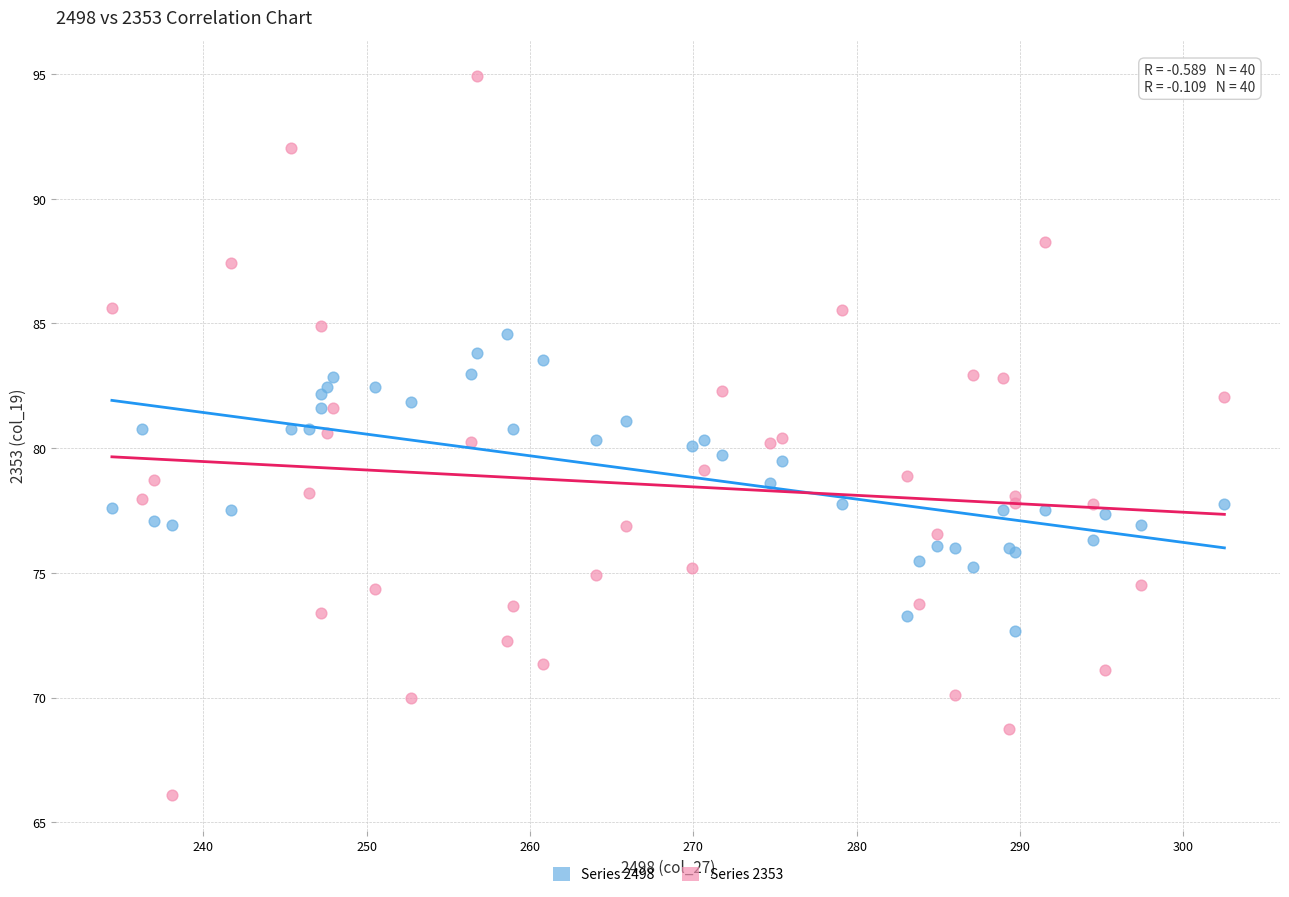

Which series contains the lowest Y value?

Series 2353